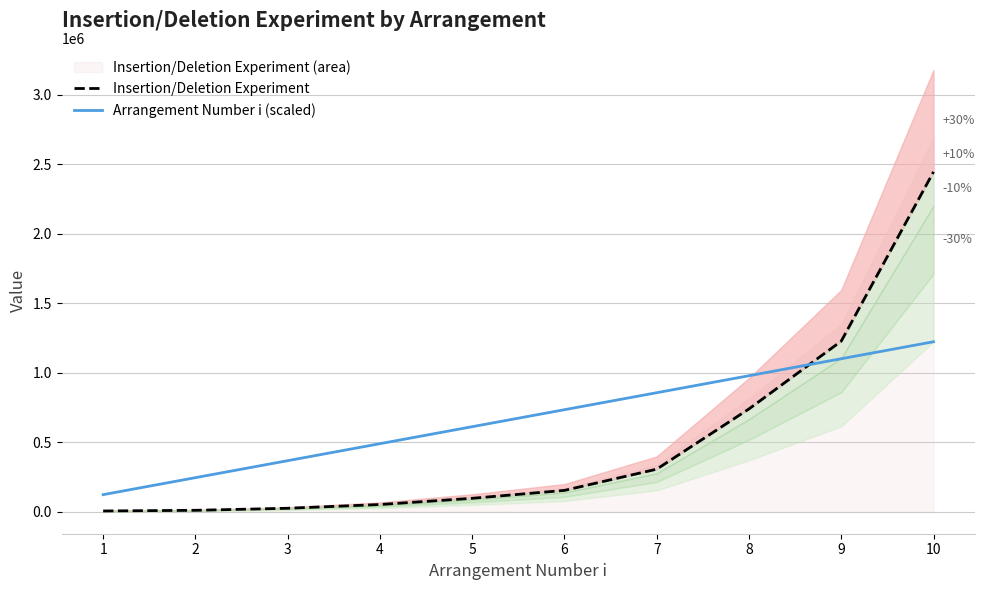

Between 6 and 10, which series saw the biggest shift?

Insertion/Deletion Experiment